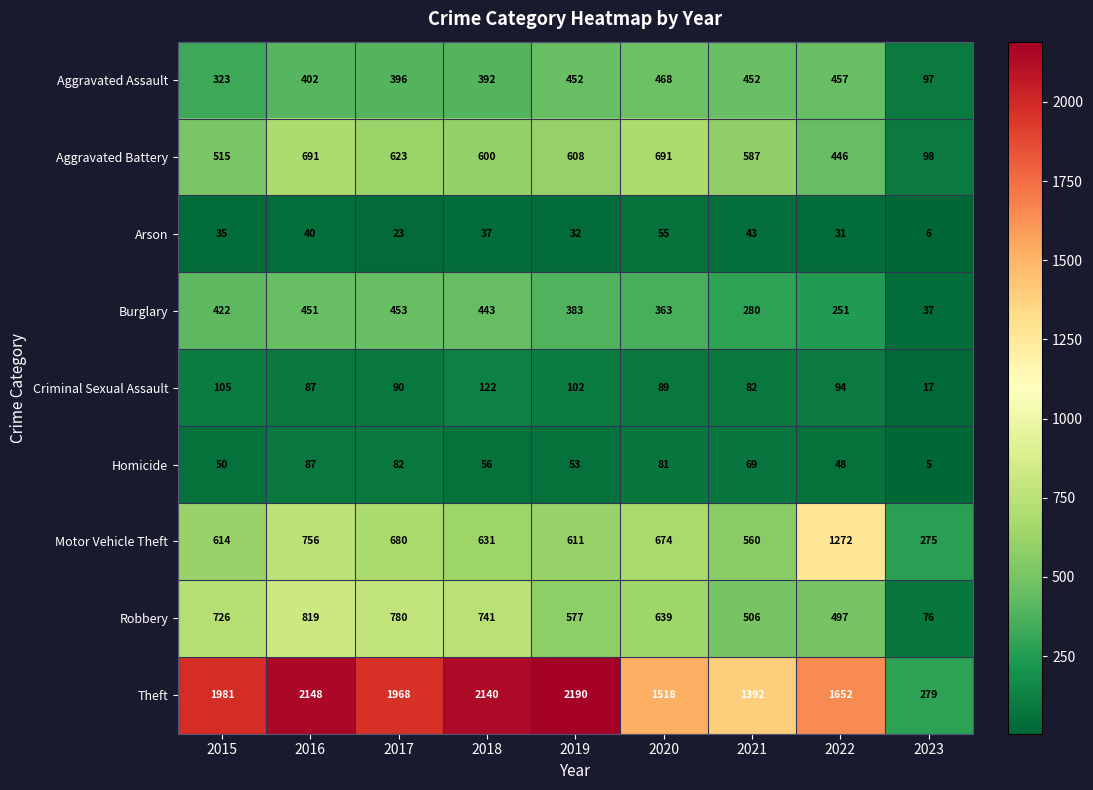

List the series in order of their peak value, lowest first.

Arson, Homicide, Criminal Sexual Assault, Burglary, Aggravated Assault, Aggravated Battery, Robbery, Motor Vehicle Theft, Theft